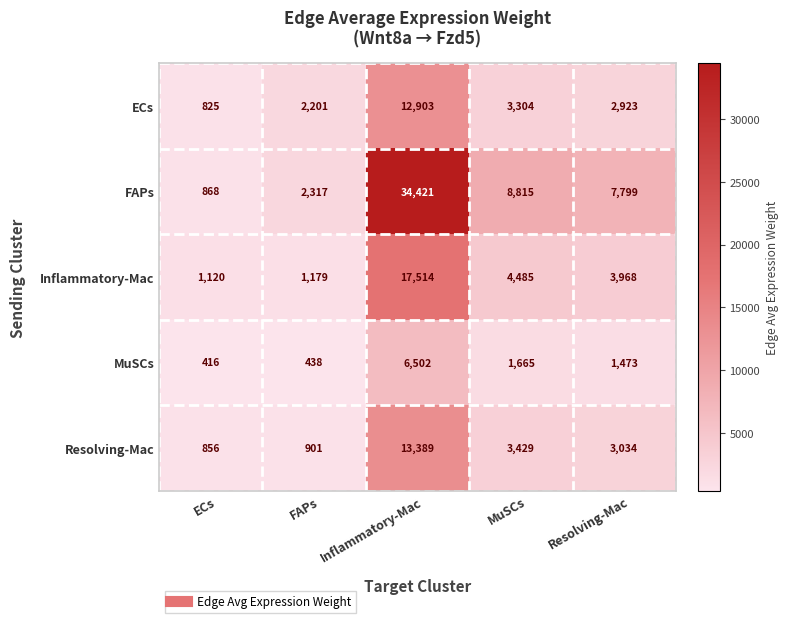

Which series changed the most between Inflammatory-Mac and Resolving-Mac?

FAPs